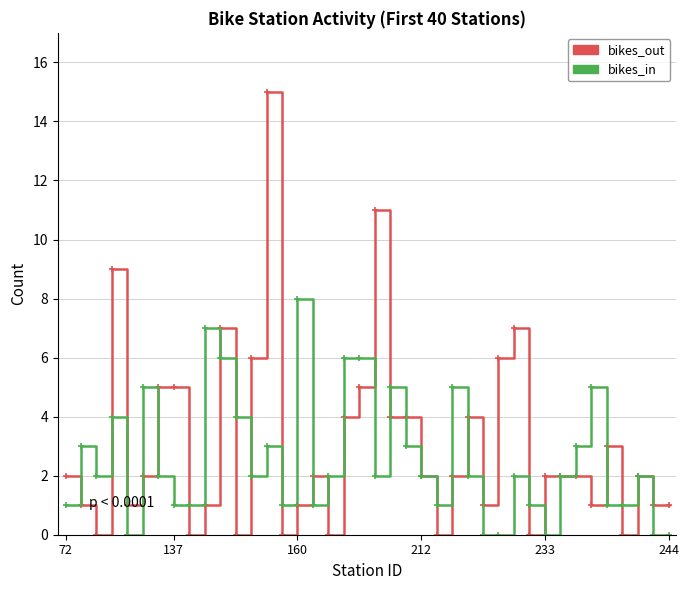

Reading right to left, list all the values displayed in this chart.

bikes_out: 1	1	2	0	3	1	2	2	2	0	7	6	1	4	2	0	2	4	4	11	5	4	0	2	1	0	15	6	0	7	1	0	5	5	2	1	9	0	1	2
bikes_in: 0	0	2	1	1	5	3	2	0	1	2	0	0	2	5	1	2	3	5	2	6	6	2	1	8	1	3	2	4	6	7	1	1	2	5	0	4	2	3	1